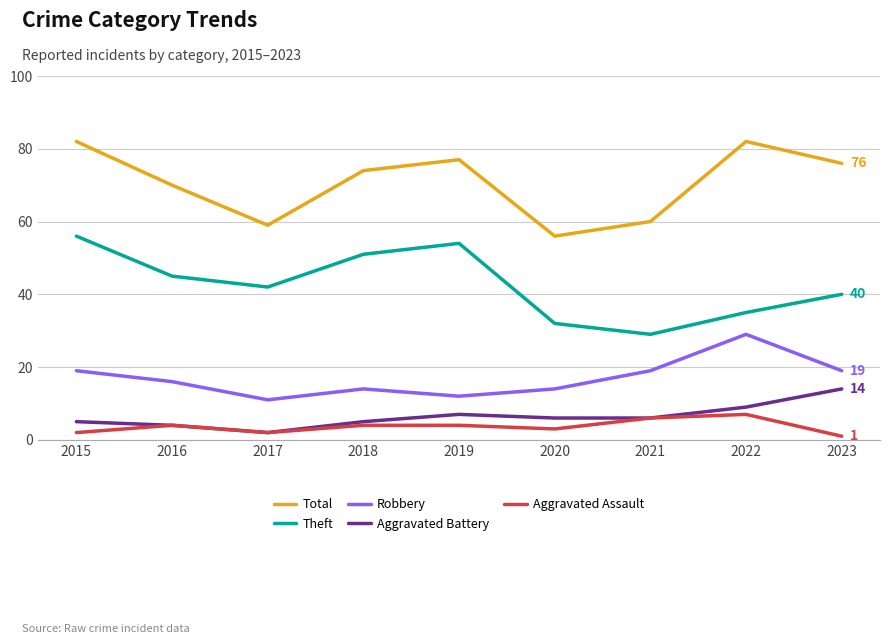

At how many categories does at least one series exceed 47?

9